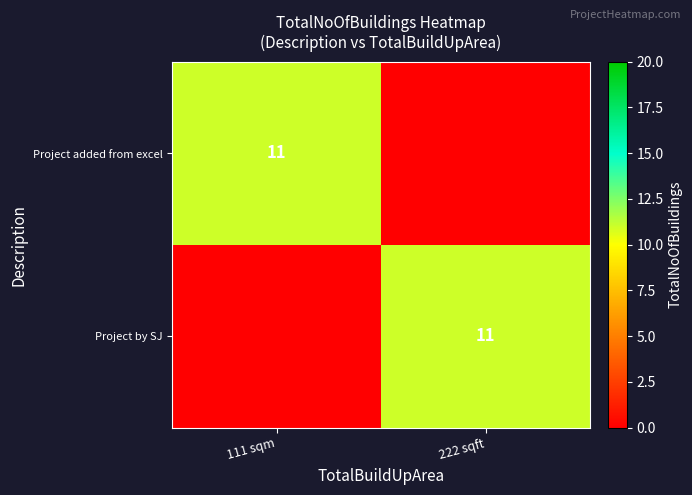

The value of Project added from excel at 111 sqm is 4. True or false?

False